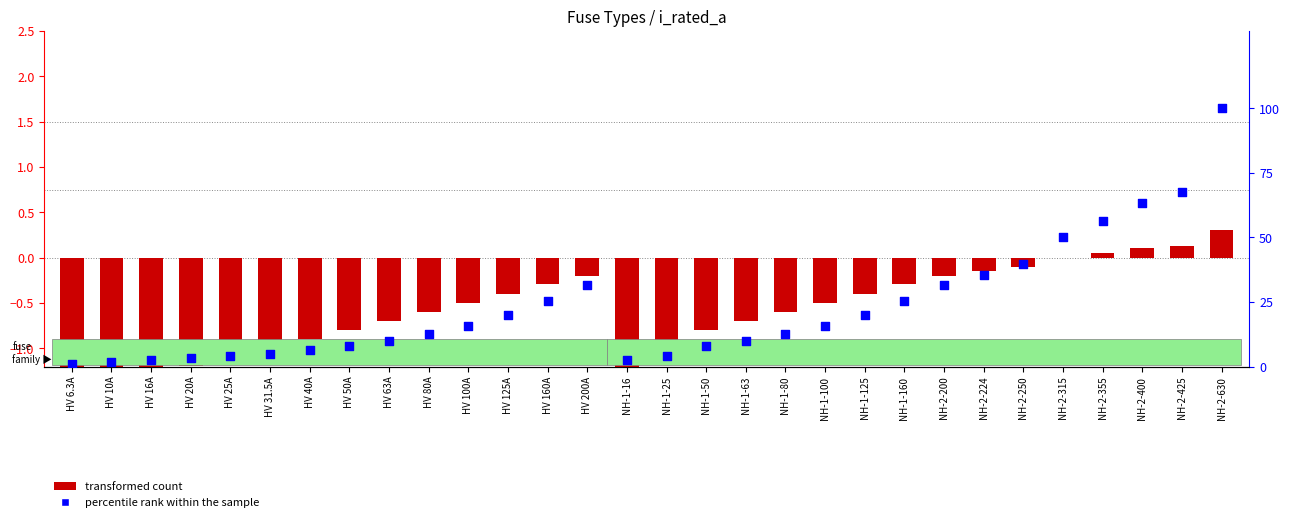

What are all the series names shown in the legend?

transformed count, percentile rank within the sample